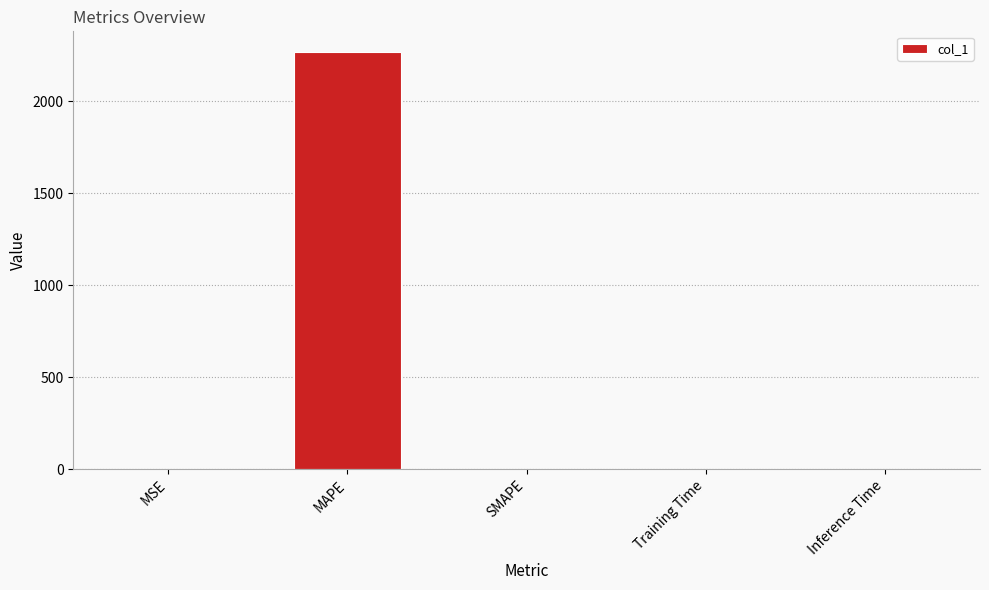

What is the difference between the values at MAPE and Training Time?

2265.8